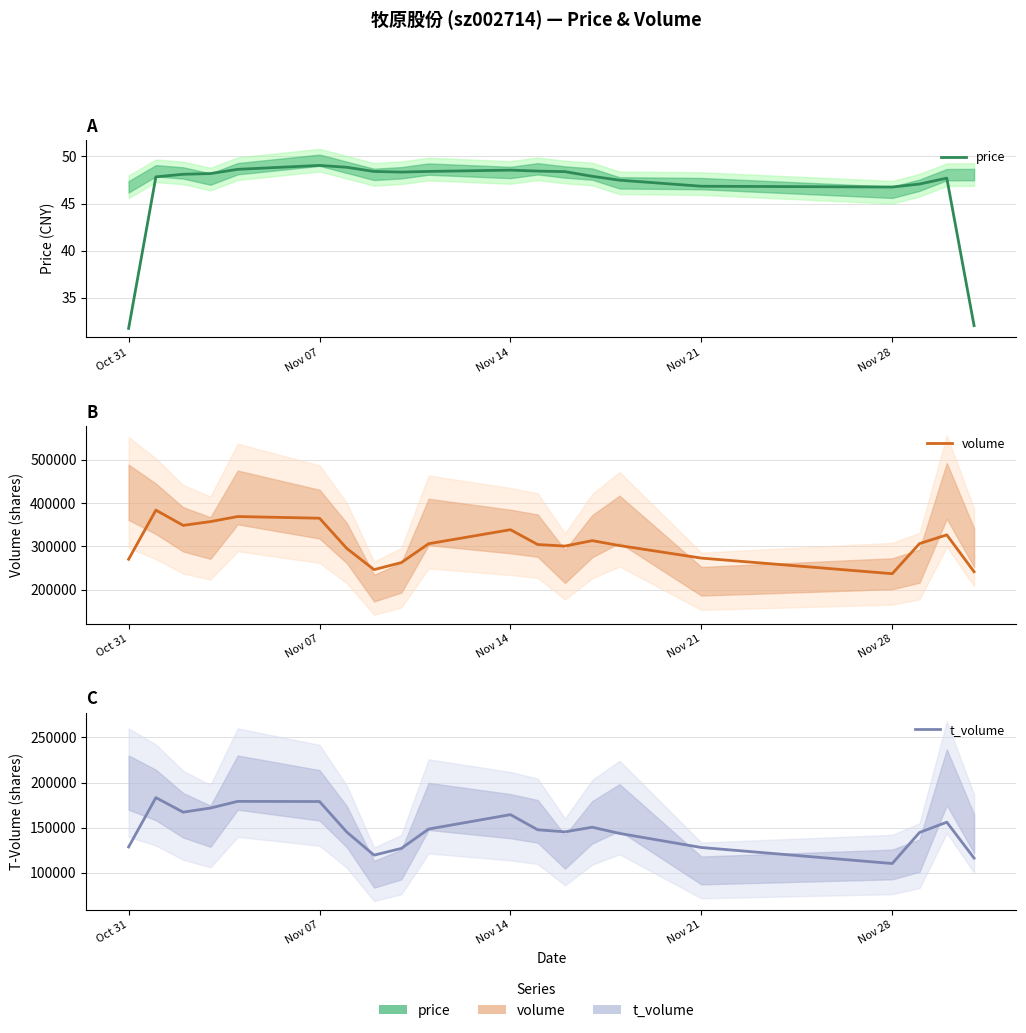

True or false: t_volume has a value of 110393.7 at Nov 28.

True